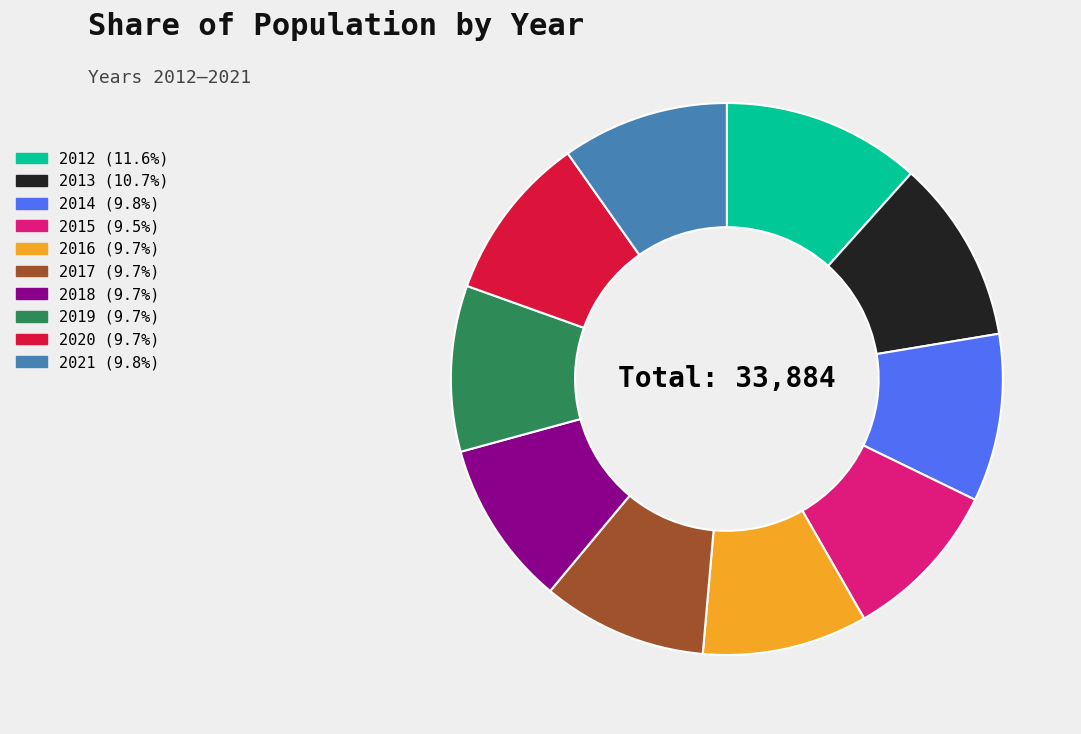

Which category has the biggest portion of the pie?

2012